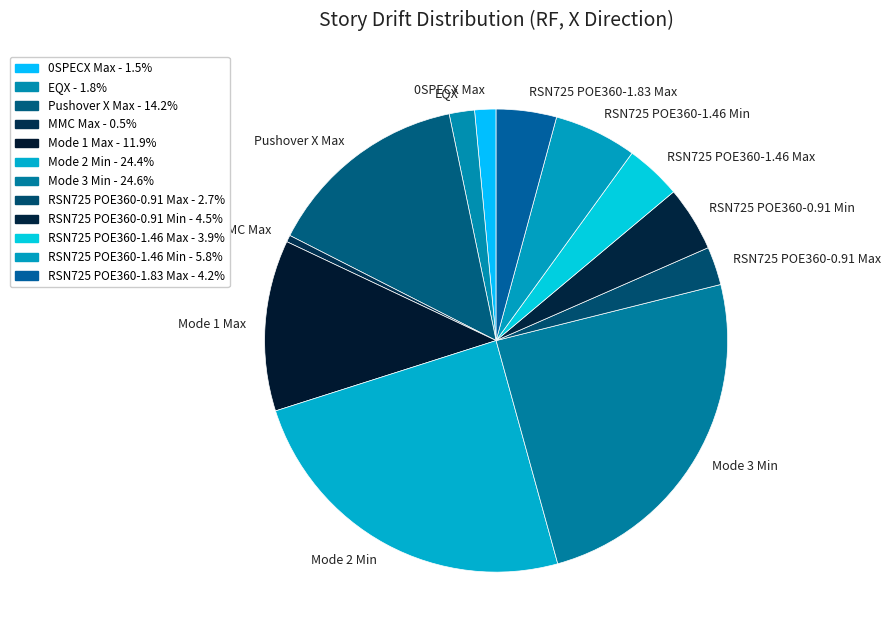

Which slice is the smallest?

MMC Max